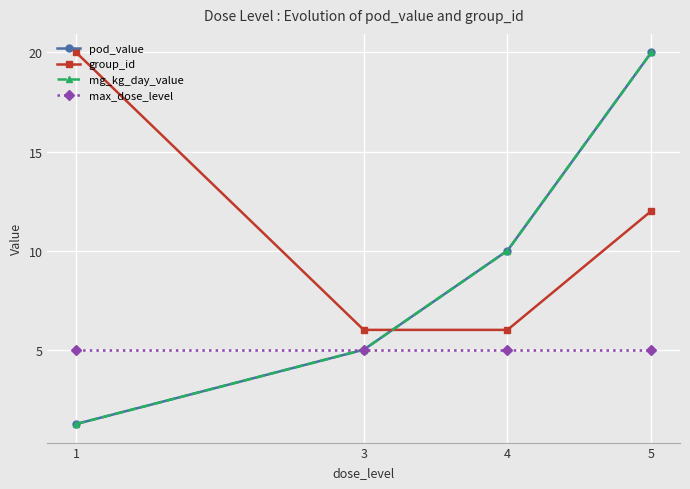

Does the chart have visible grid lines?

Yes